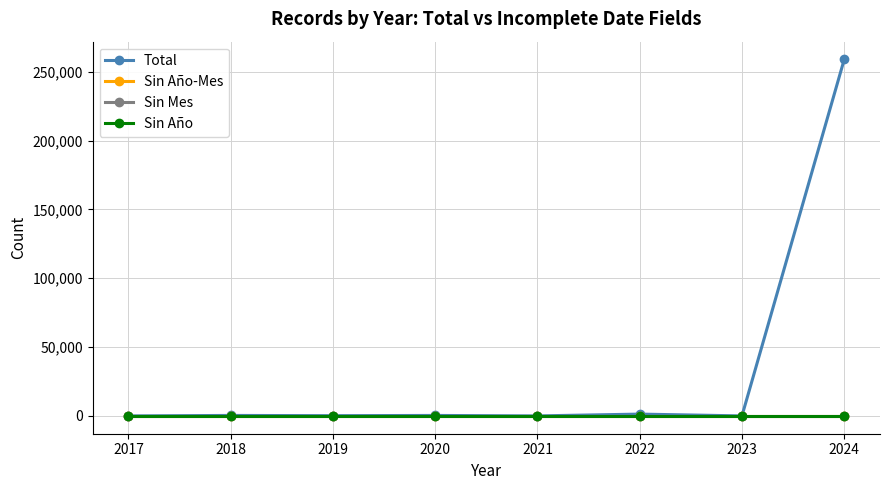

Is this an area chart (filled region under the line)?

No